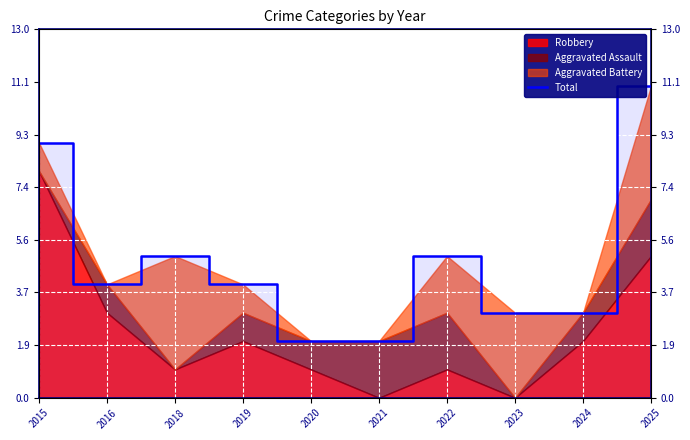

What is the value of the 7th point from the left?

5